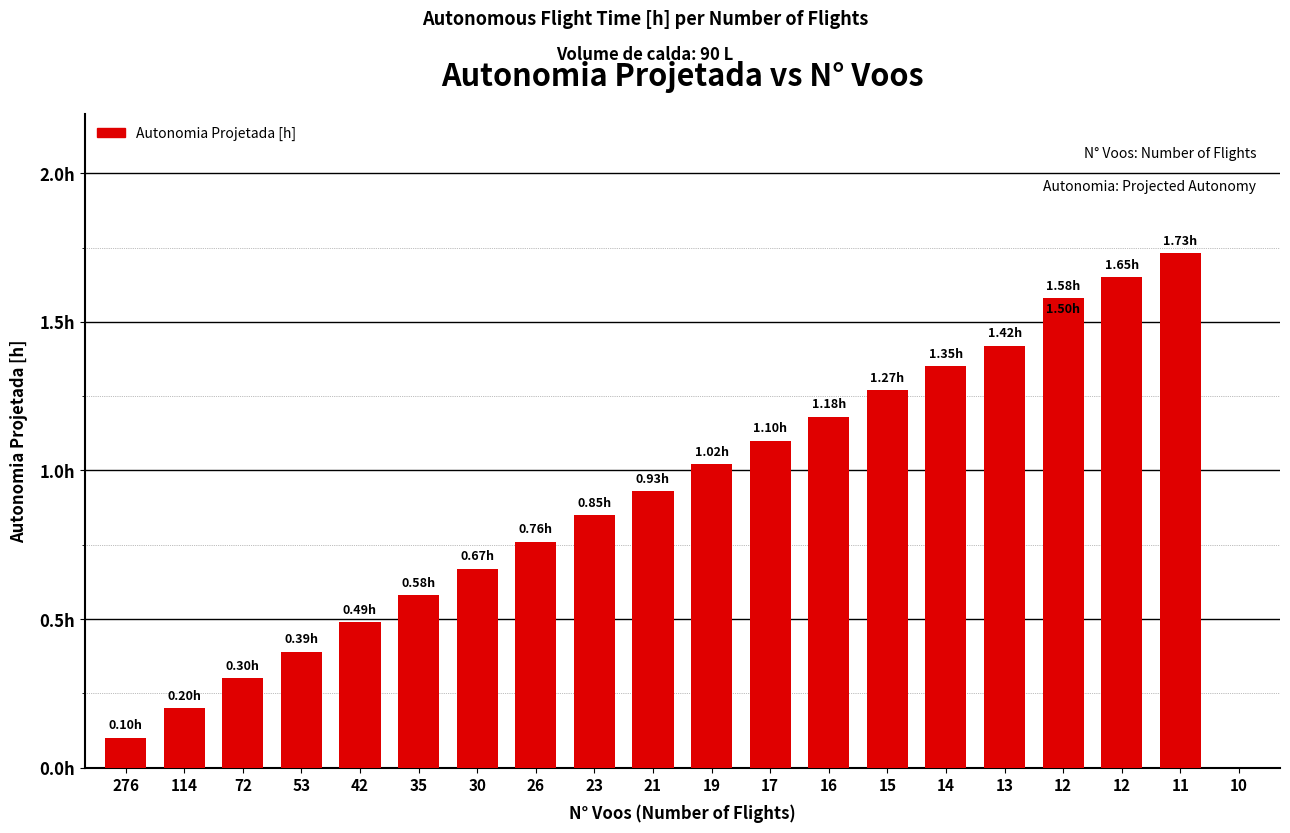

Reading left to right, extract all data points from this chart.

0.1	0.2	0.3	0.4	0.5	0.6	0.7	0.8	0.8	0.9	1.0	1.1	1.2	1.3	1.4	1.4	1.5	1.6	1.6	1.7